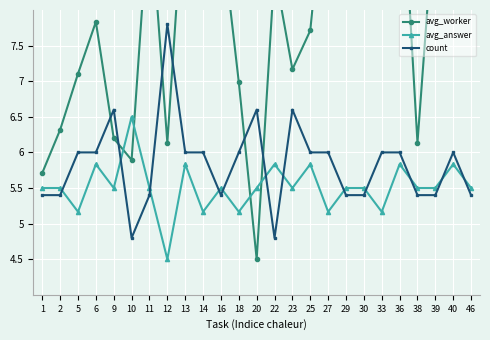

At how many categories does at least one series exceed 8?

13